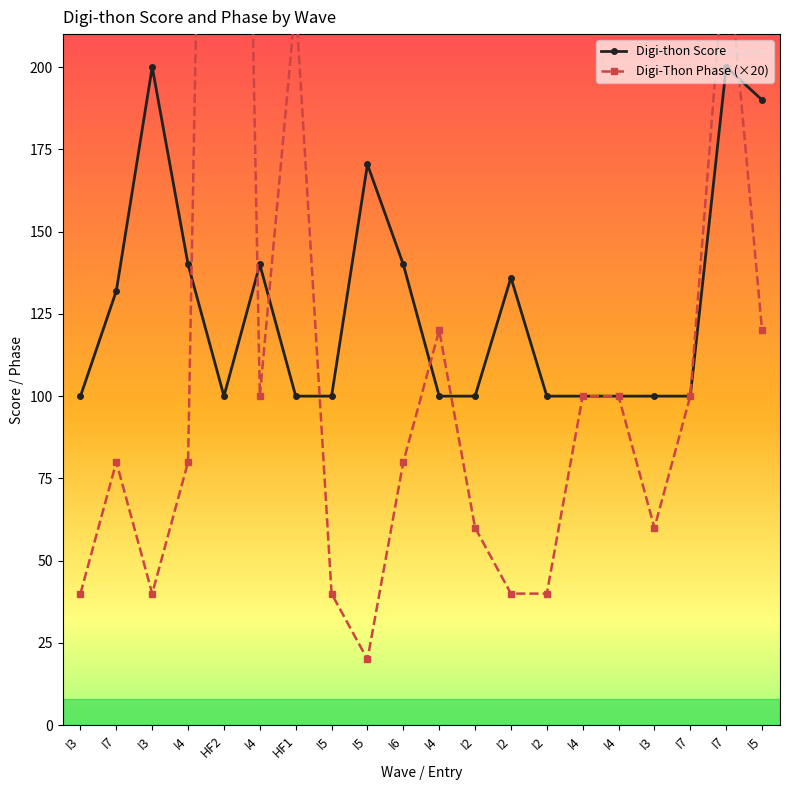

Is the value of Avg Digi-thon Score at I2 greater than the value of Digi-Thon Phase at I2?

Yes